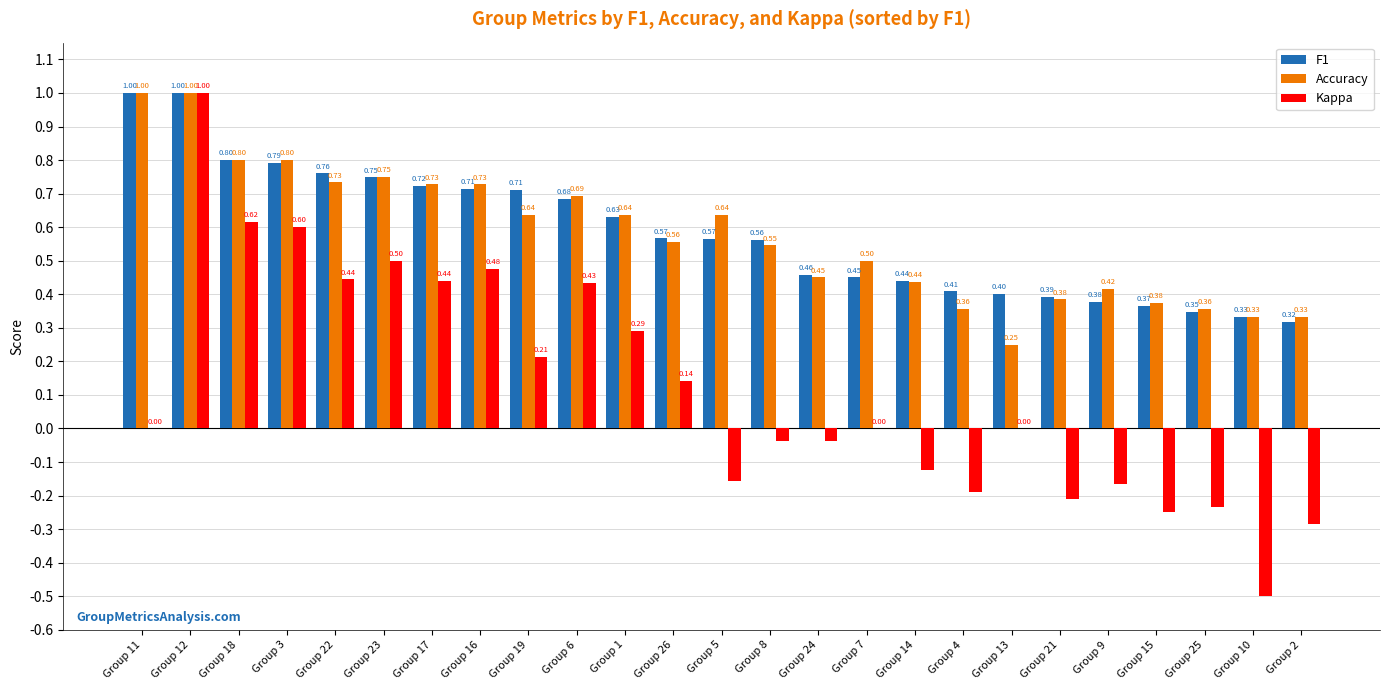

What is the sum of the Accuracy values at Group 22 and Group 6?

1.4